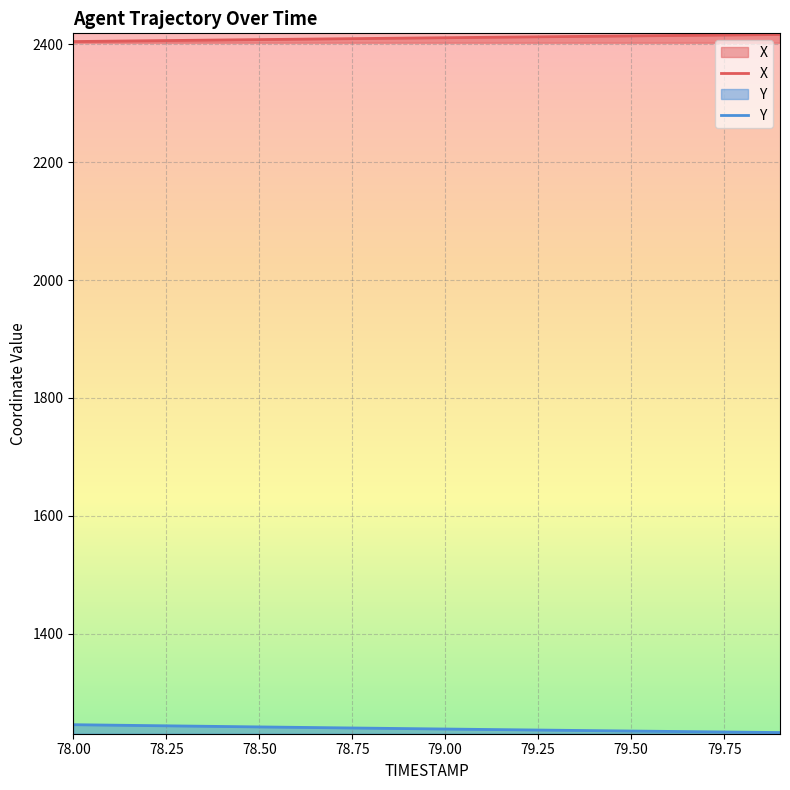

Rank the categories by Y value from lowest to highest.

79.9, 79.8, 79.7, 79.6, 79.5, 79.4, 79.3, 79.2, 79.1, 79.0, 78.9, 78.8, 78.7, 78.6, 78.5, 78.4, 78.3, 78.2, 78.1, 78.0